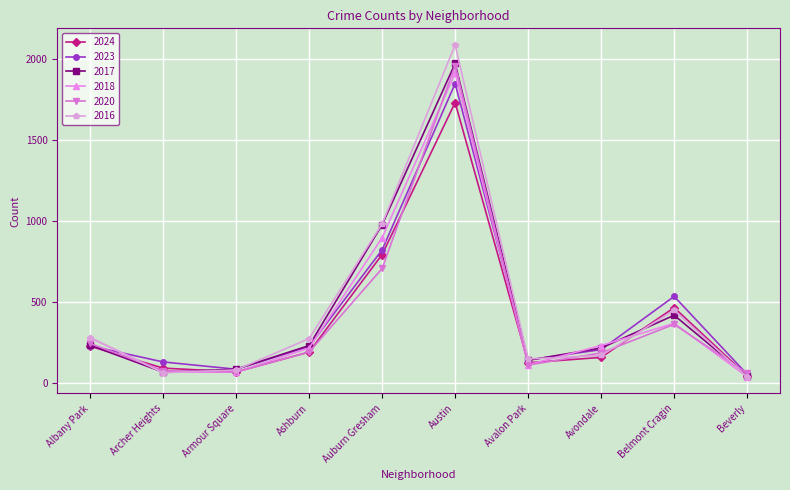

What is the label of the 9th point from the left?

Belmont Cragin